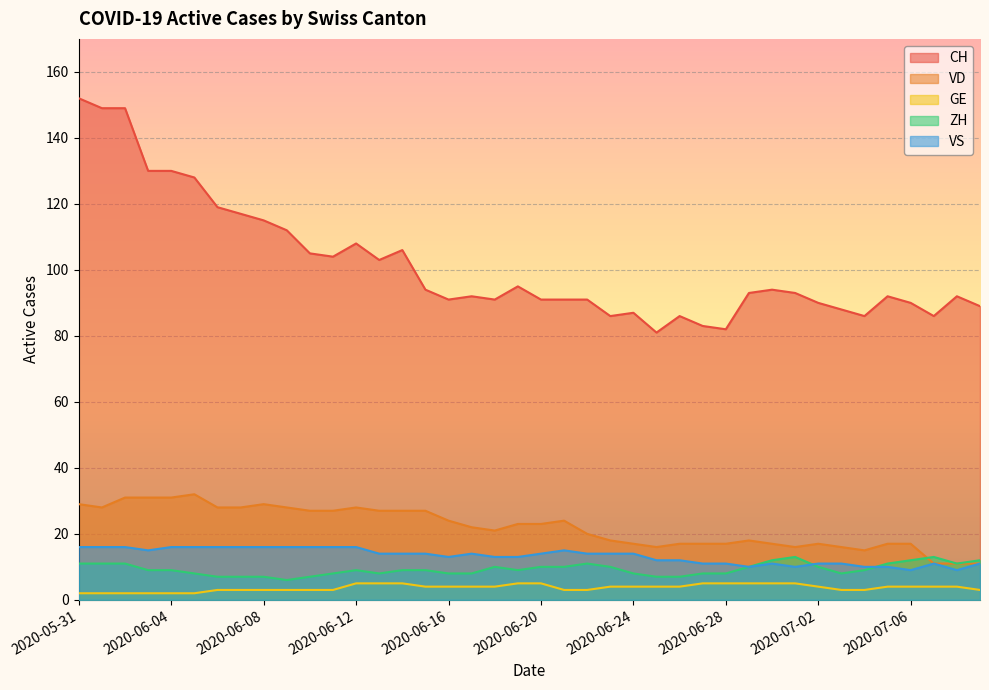

What value does the VS series have at 2020-06-28?

11